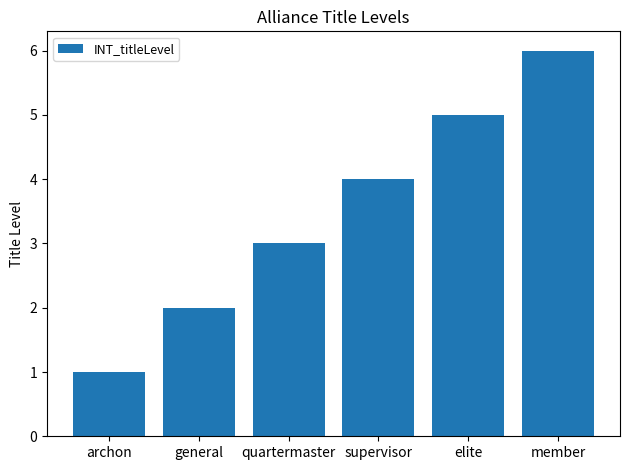

How many values are below 4?

3